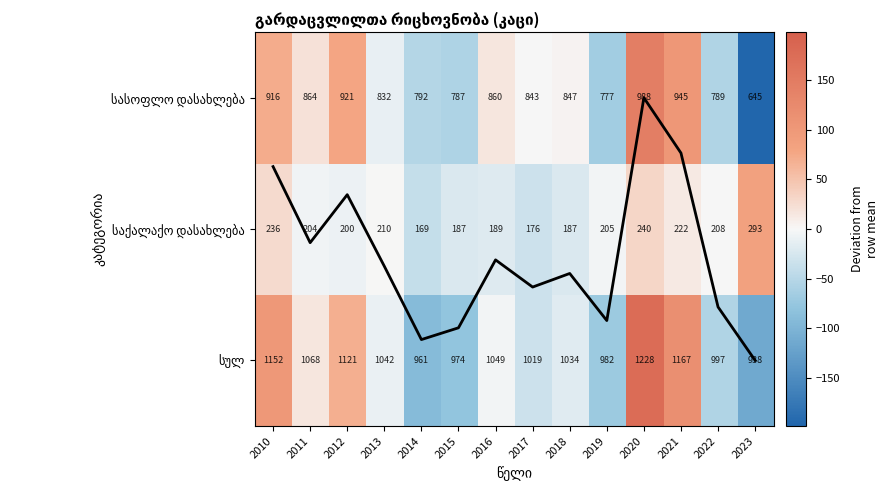

What is the sum of the Scaled col mean values at 2010 and 2011?

2.4